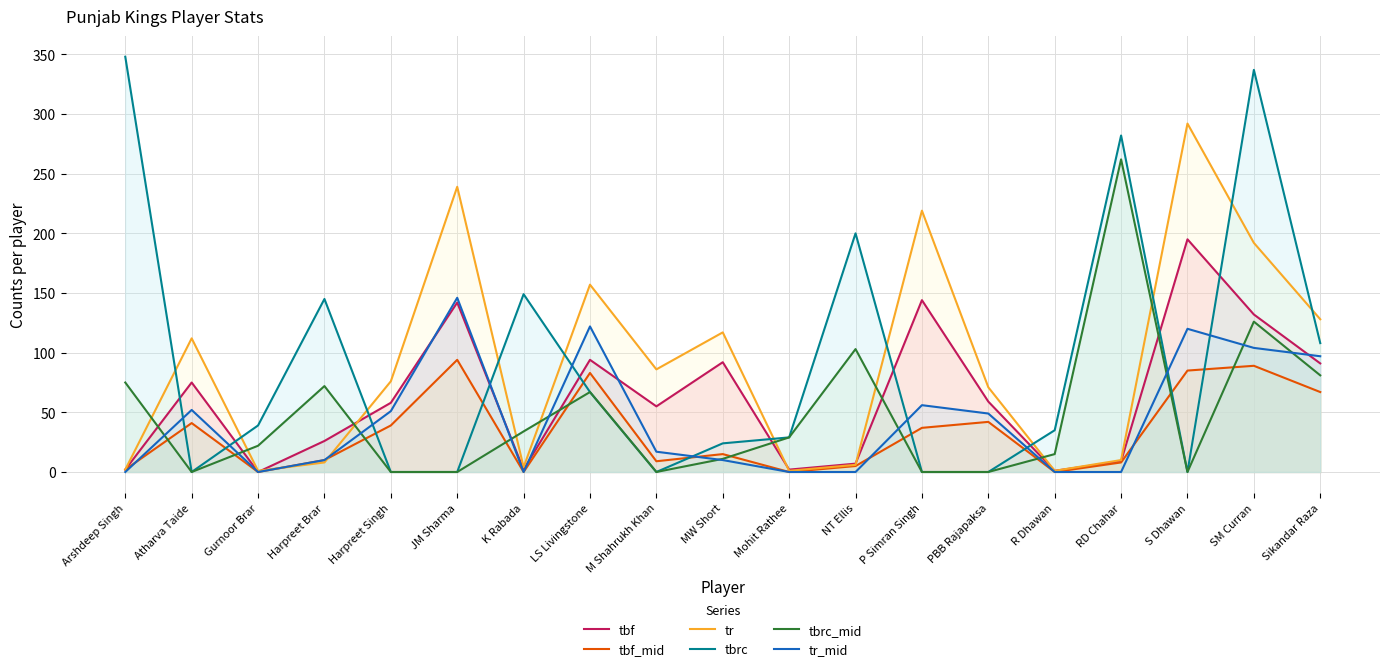

True or false: tbrc_mid and tr intersect in this chart.

True